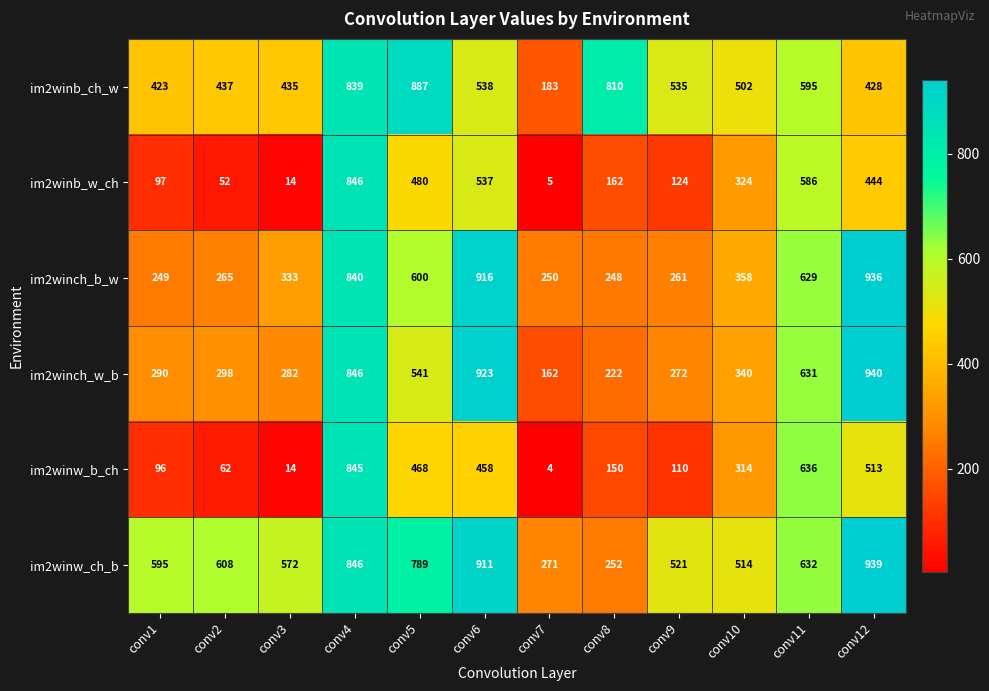

What is the average value of the im2winw_ch_b series?

621